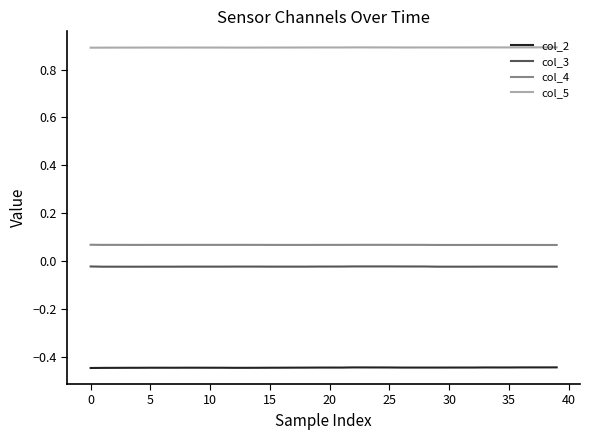

True or false: col_5 and col_3 intersect in this chart.

False